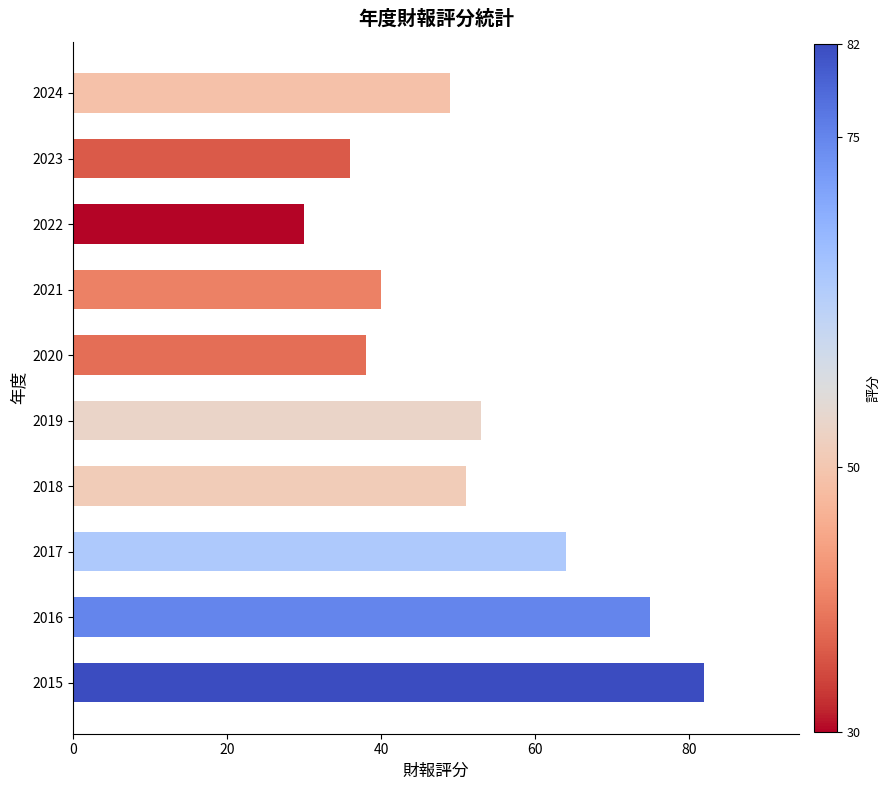

The value at 2020 is 24. True or false?

False